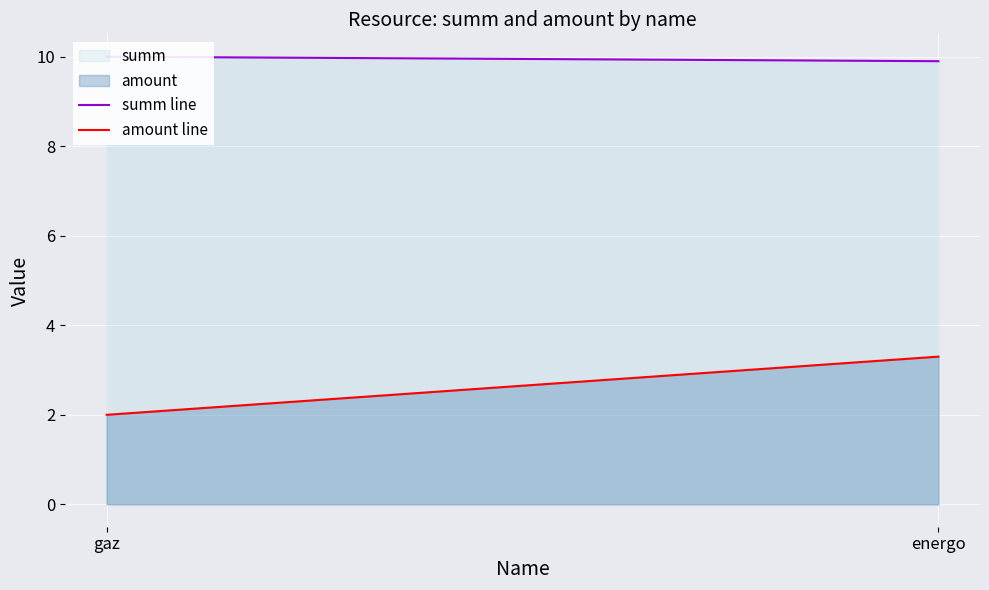

What is the smallest value displayed?

2.0